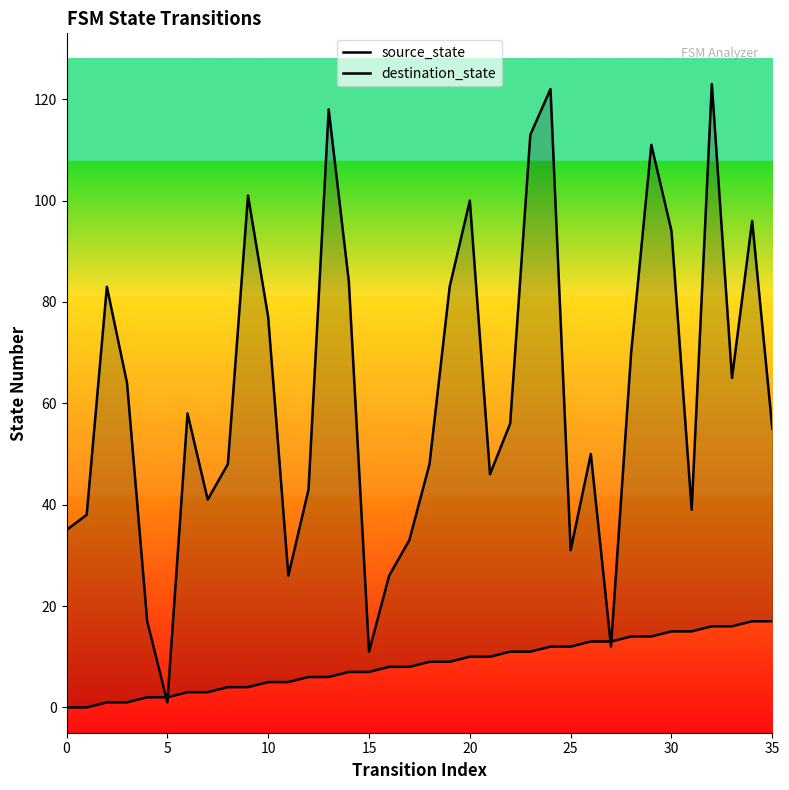

Which has a higher value, 30 or 33?

33